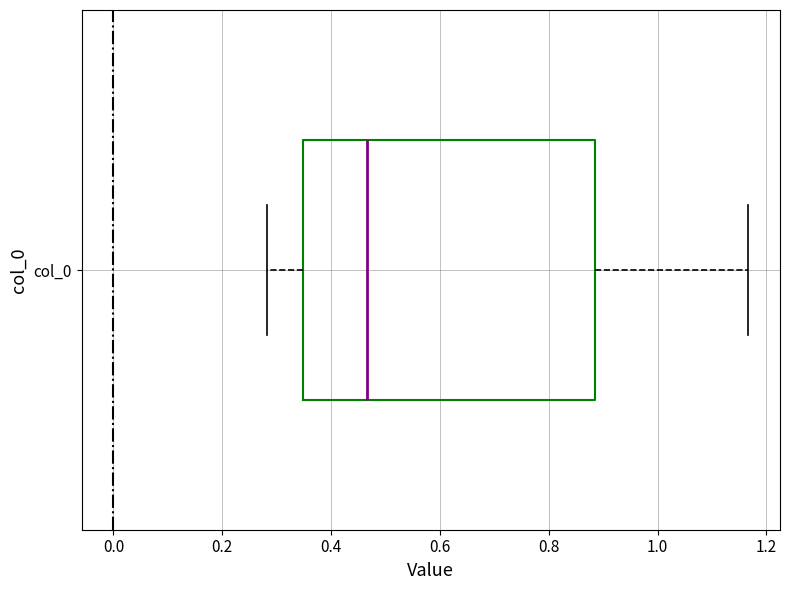

Read this box plot against the x-axis: the position of the median line, the range covered by the box, and the ends of both whiskers. The values are not printed on the chart, so give them approximately, as read against the axis.

median 0.46, box 0.34 to 0.88, whiskers 0.28 to 1.16